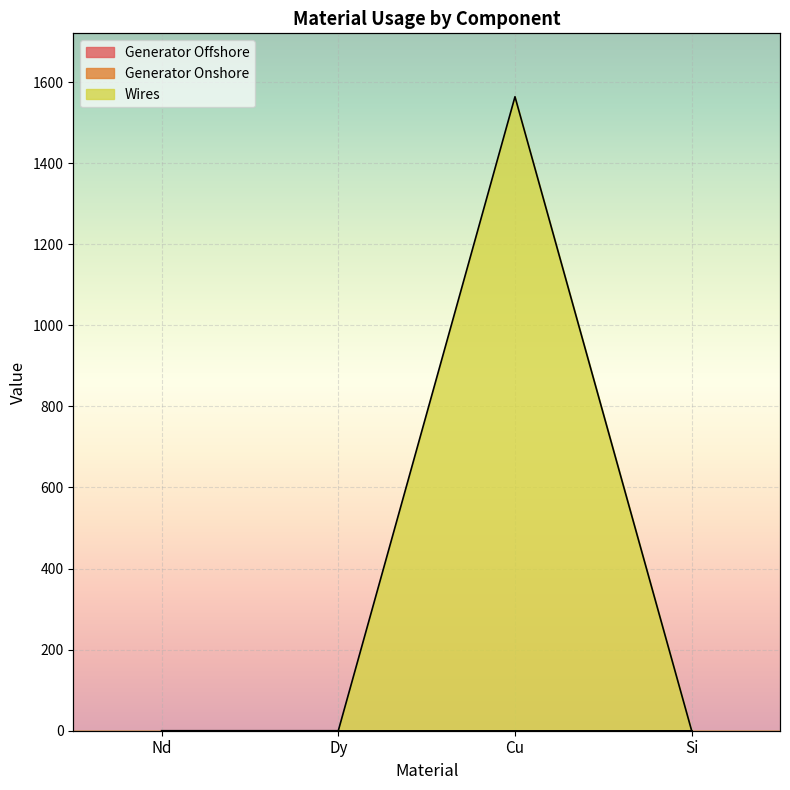

What position from the right is Nd?

4